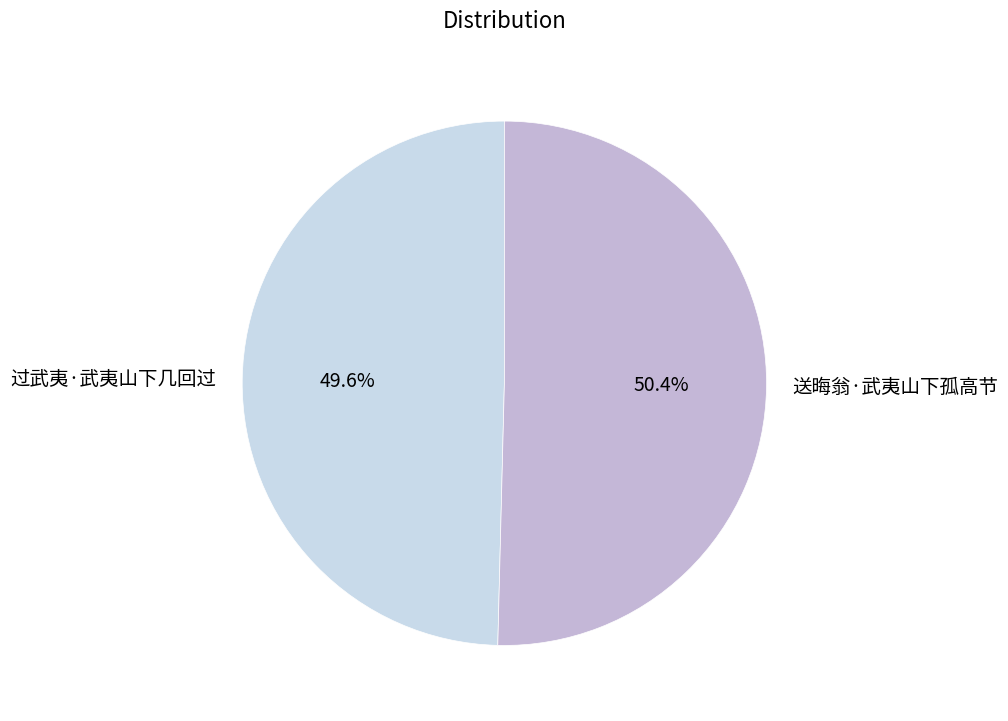

How many segments does this pie chart have?

2